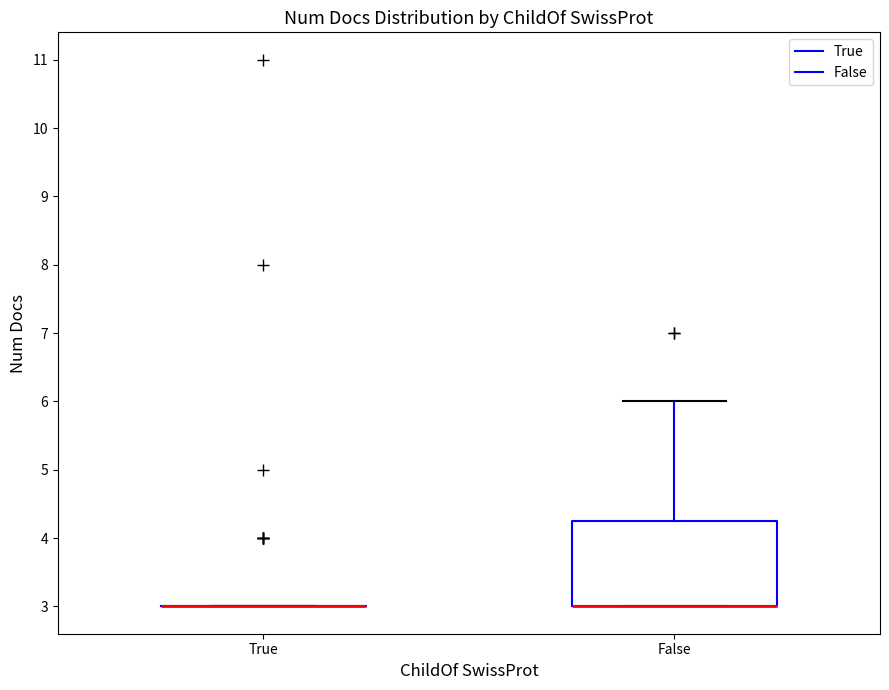

Comparing the boxes themselves (not the whiskers), which one is the tallest?

False